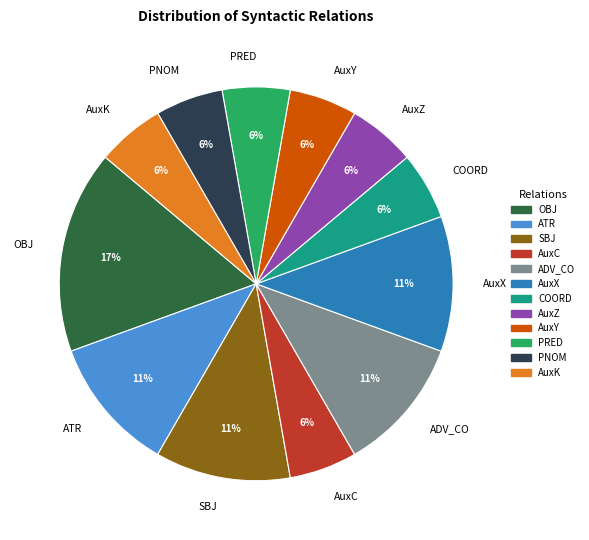

What is the ratio of the value at SBJ to the value at AuxX?

1.0